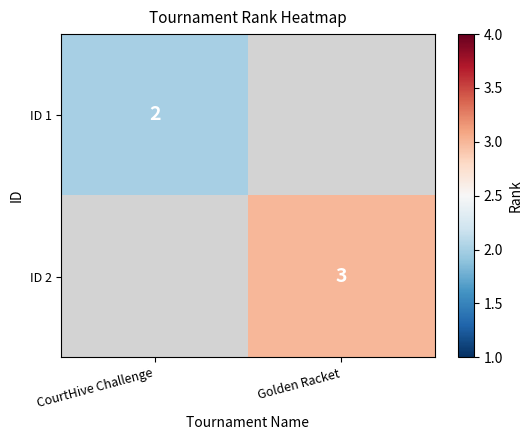

True or false: ID 1 has a value of 2 at CourtHive Challenge.

True